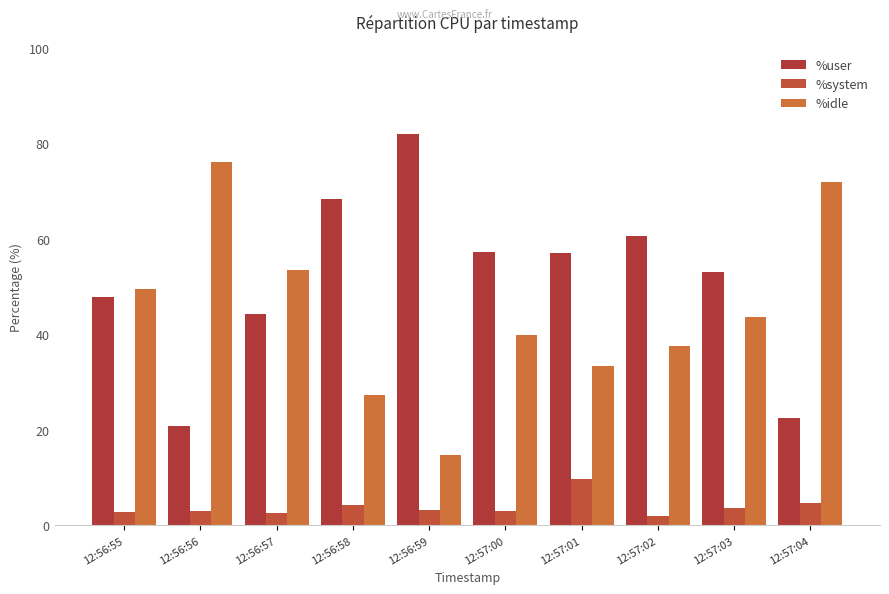

What is the difference between the second highest and minimum values in the %system series?

2.7